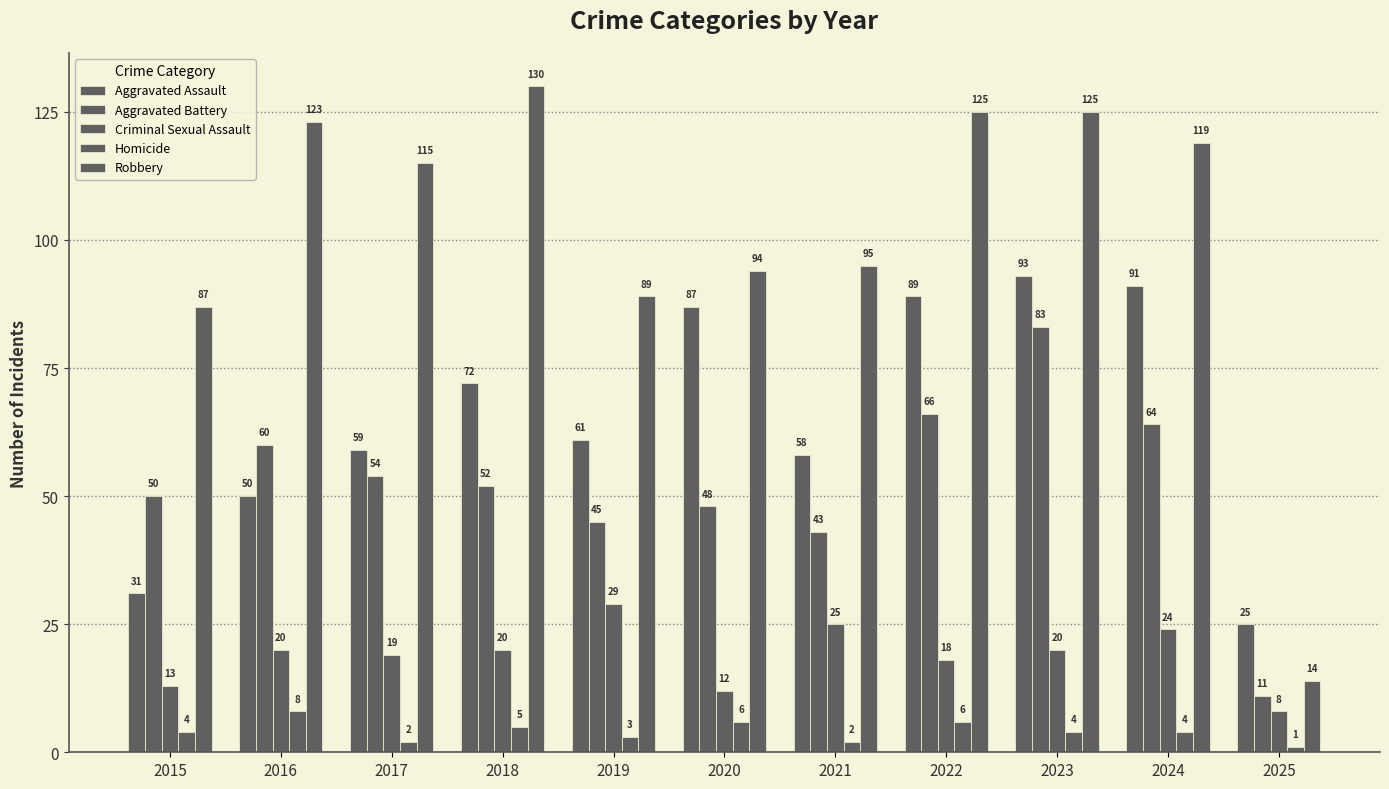

Which series has the largest total across all categories?

Robbery